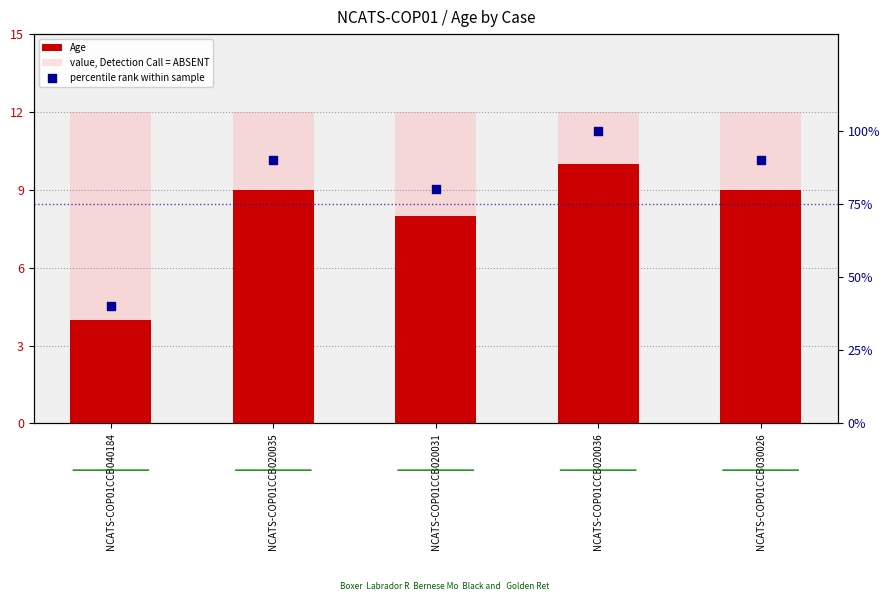

Which series contains the highest Y value?

percentile rank within sample